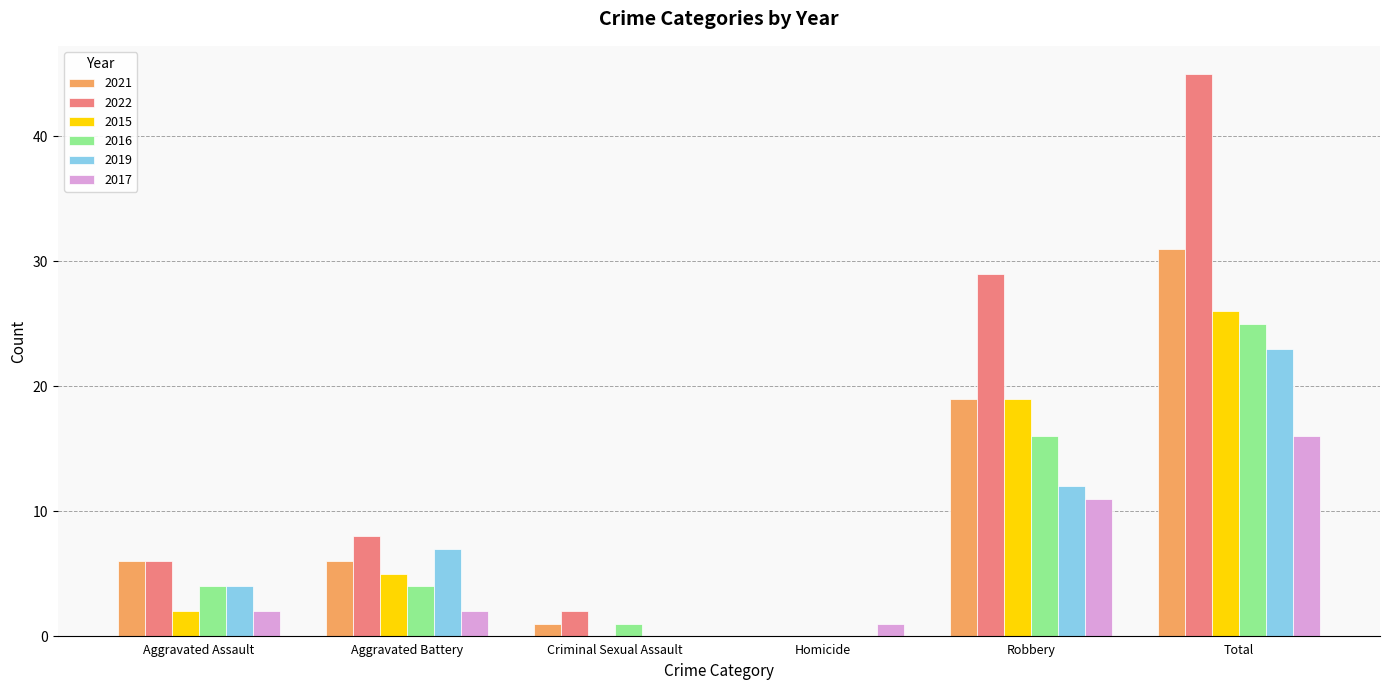

Which category has the highest value across all series?

Total